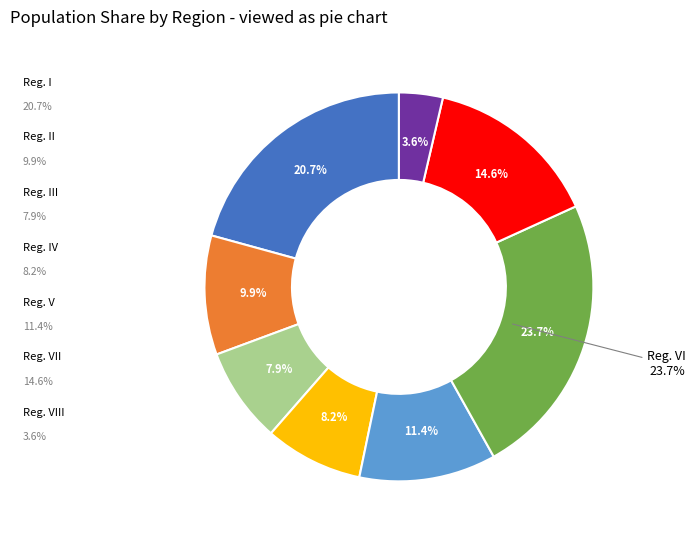

Rank the categories by value from lowest to highest.

Reg. VIII, Reg. III, Reg. IV, Reg. II, Reg. V, Reg. VII, Reg. I, Reg. VI